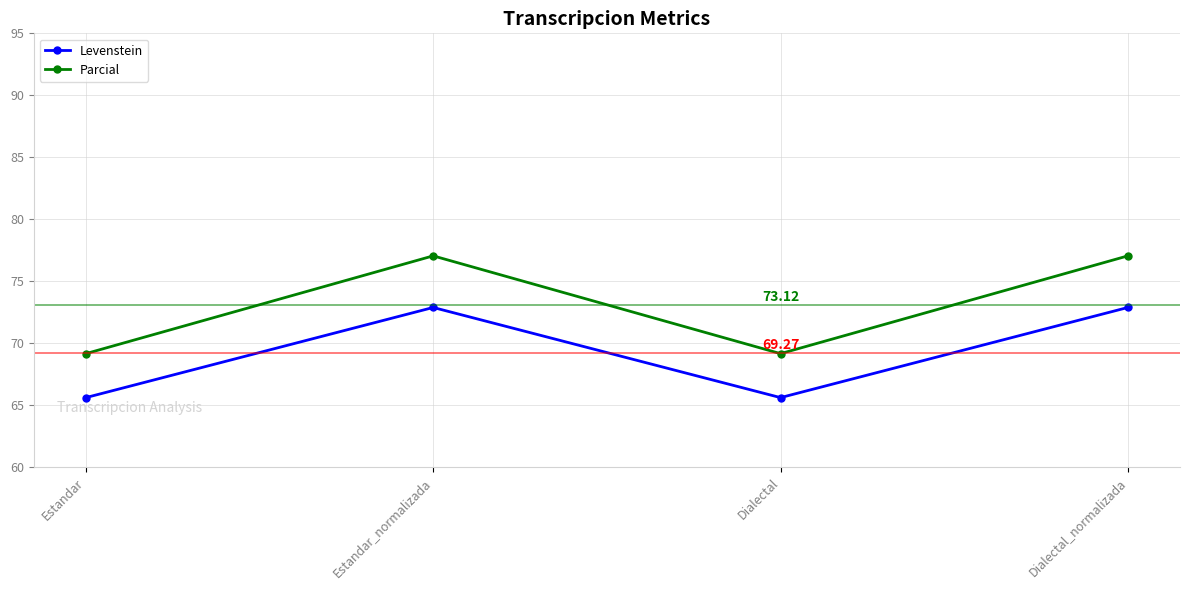

Reading left to right, list all the values displayed in this chart.

Levenstein: Estandar=65.6	Estandar_normalizada=72.9	Dialectal=65.6	Dialectal_normalizada=72.9
Parcial: Estandar=69.2	Estandar_normalizada=77.1	Dialectal=69.2	Dialectal_normalizada=77.1